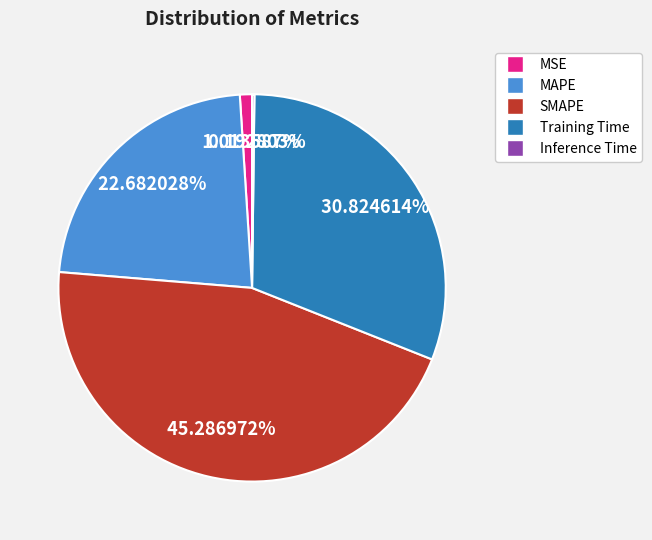

Between SMAPE and MAPE, which is larger?

SMAPE